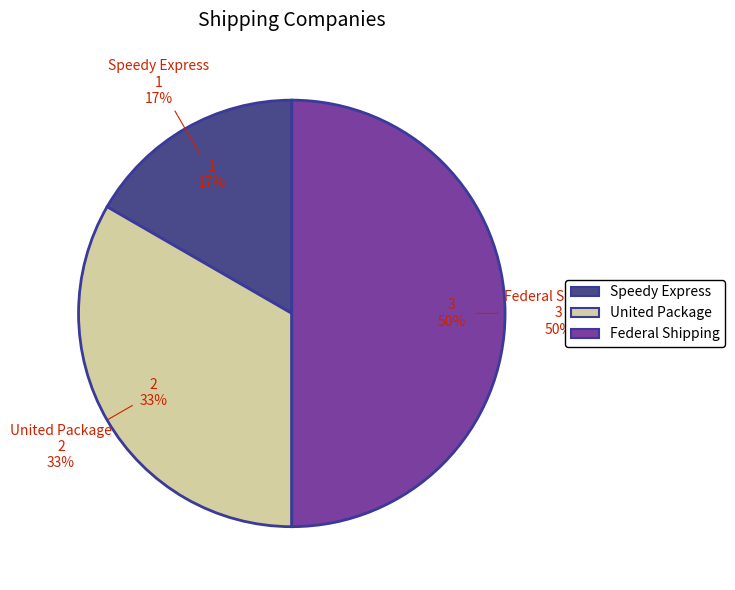

Is it true that United Package is 28% of the pie?

False